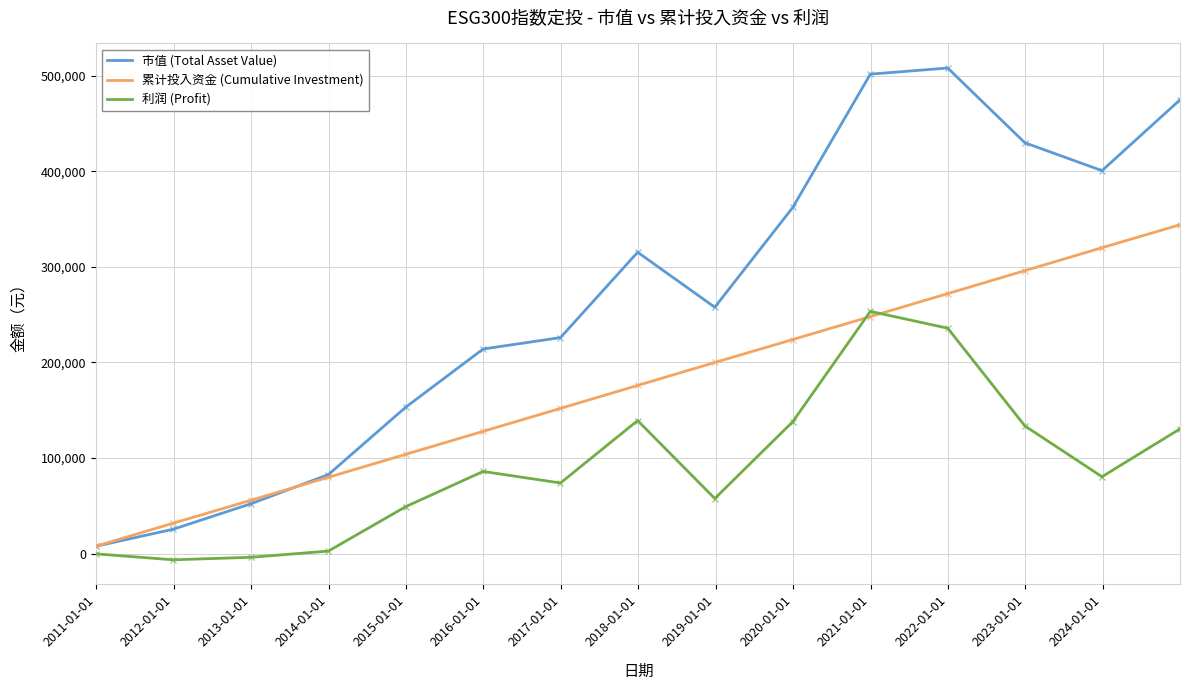

Which series has the largest total across all categories?

市值 (Total Asset Value)